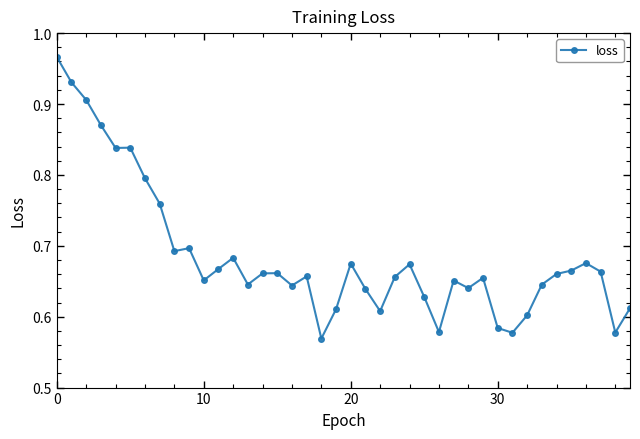

True or false: the data has more than 0 interior local peaks.

True